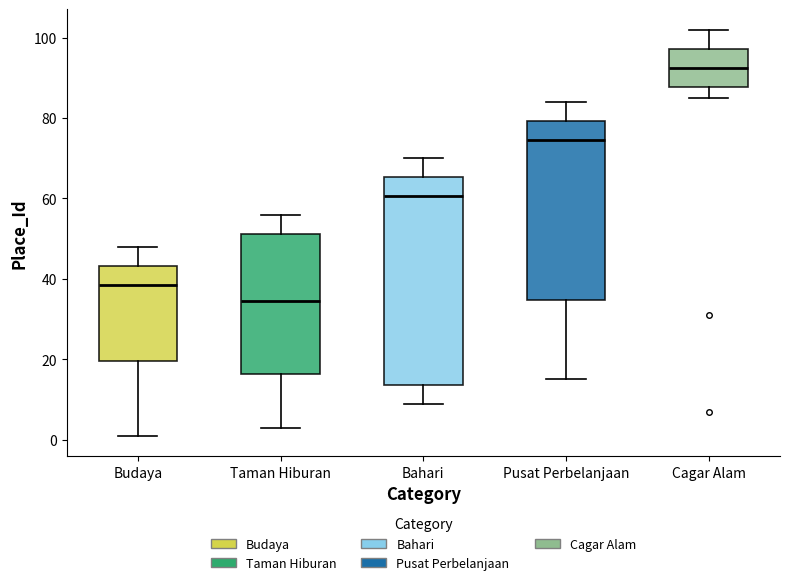

Which box has the highest median line?

Cagar Alam